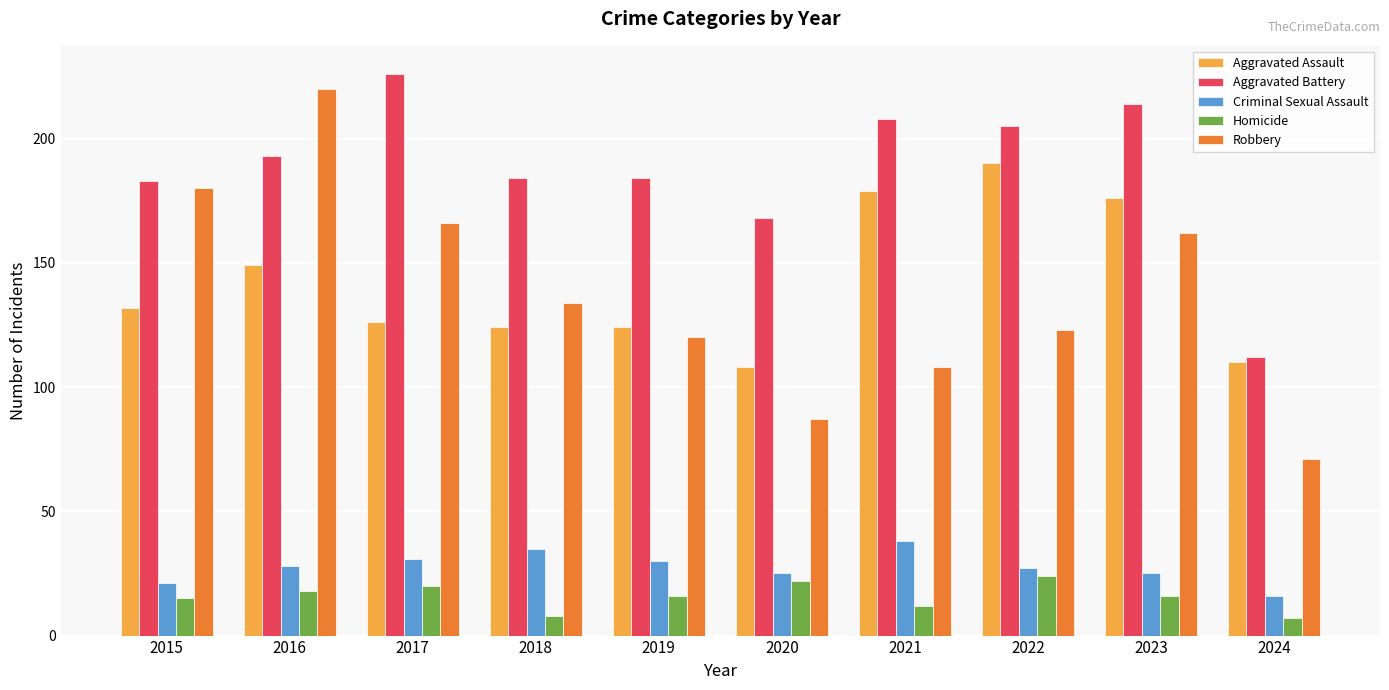

How many series are shown in this chart?

5